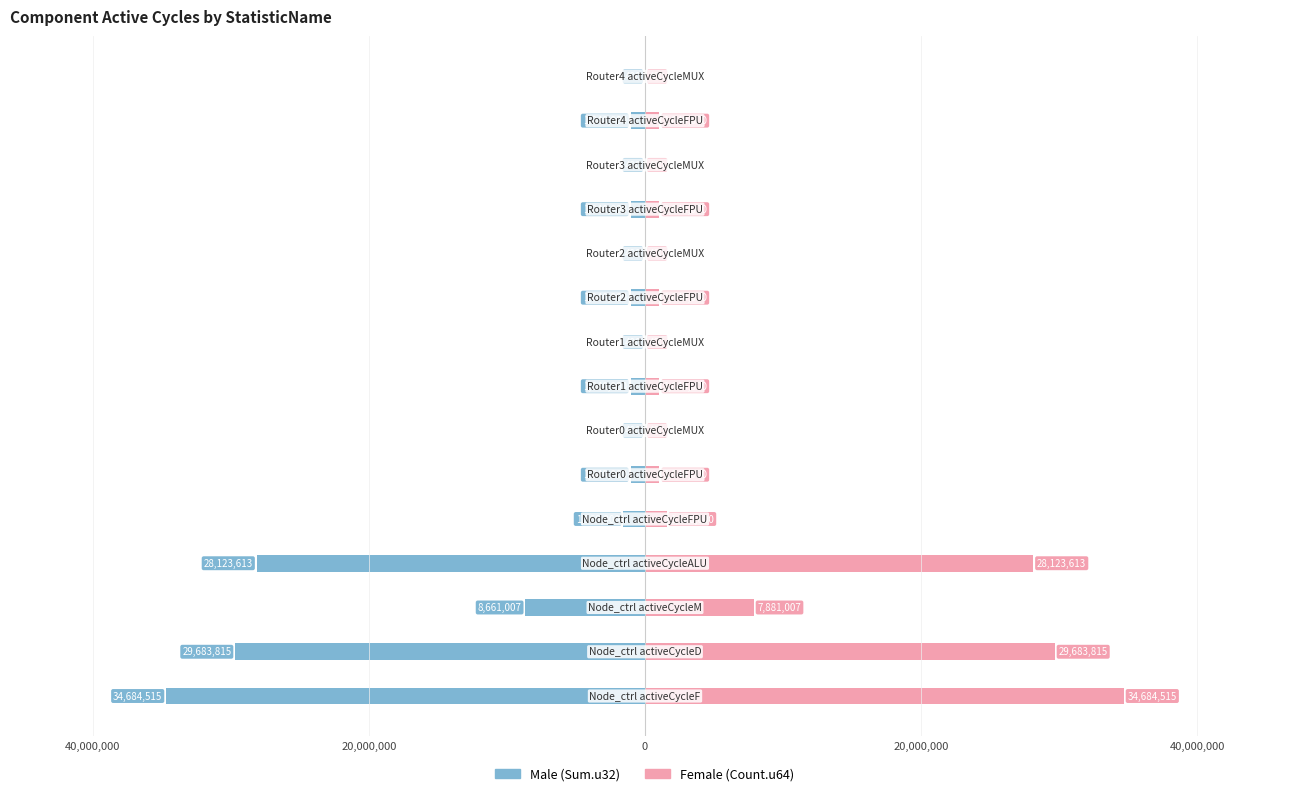

What are all the series names shown in the legend?

Male (Sum.u32), Female (Count.u64)